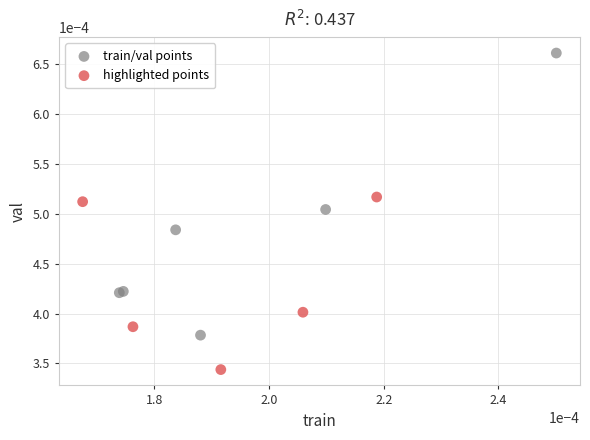

What are all the series names shown in the legend?

train/val points, highlighted points